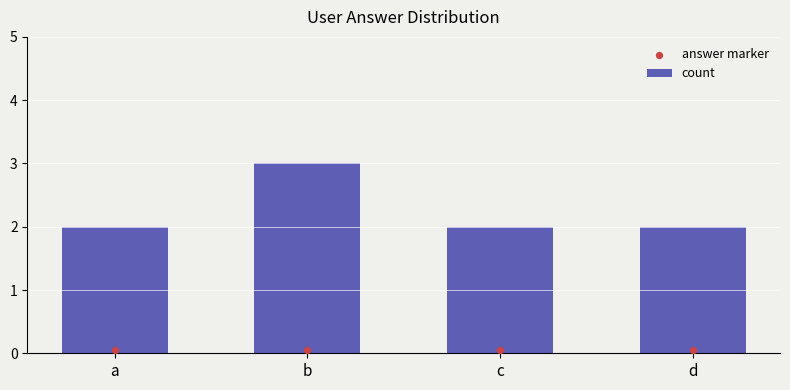

At how many categories does at least one series exceed 1?

4